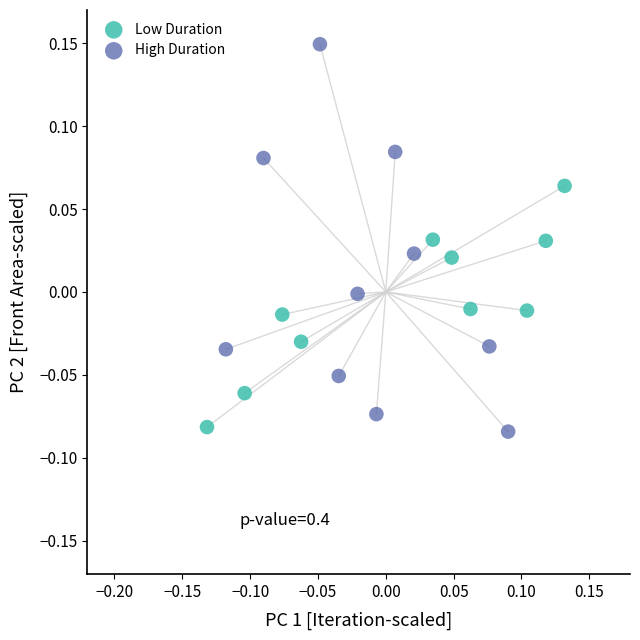

Which series has the widest spread of Y values?

High Duration